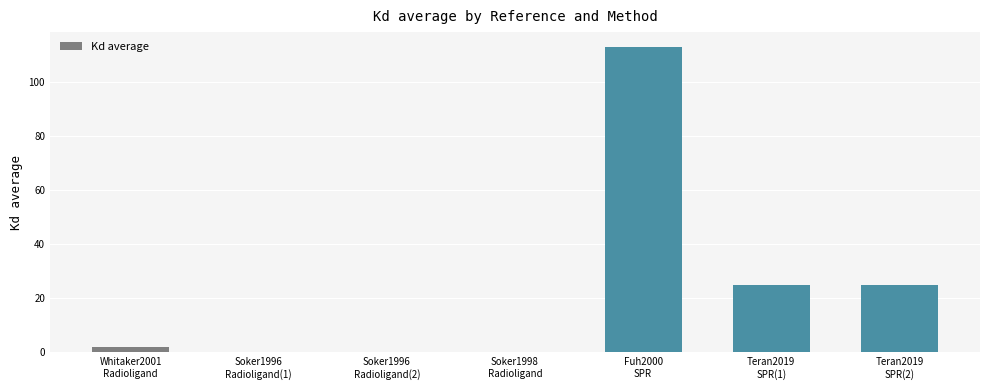

What is the sum of all values?

165.9